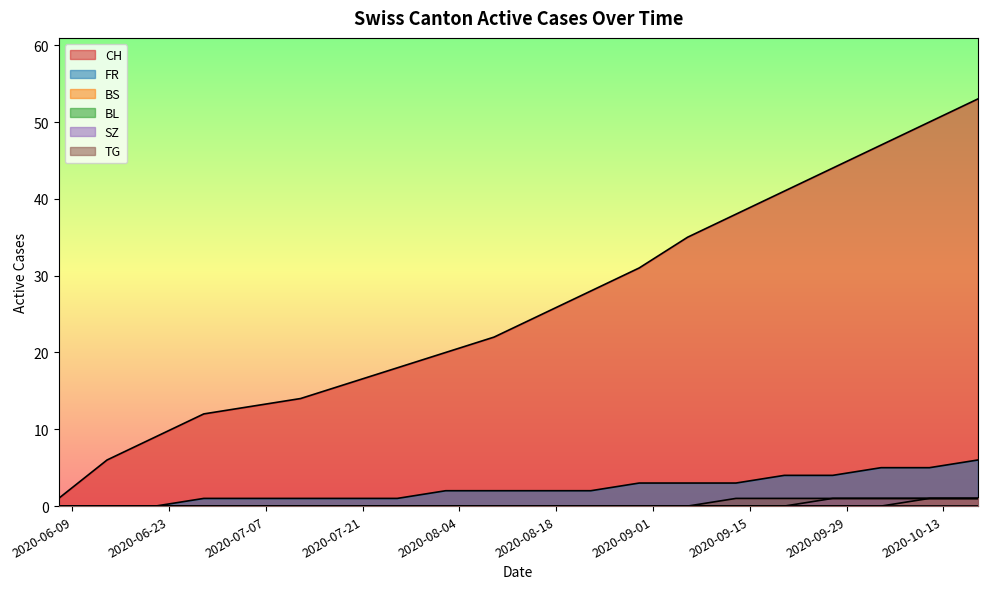

True or false: TG and SZ cross at least once.

False